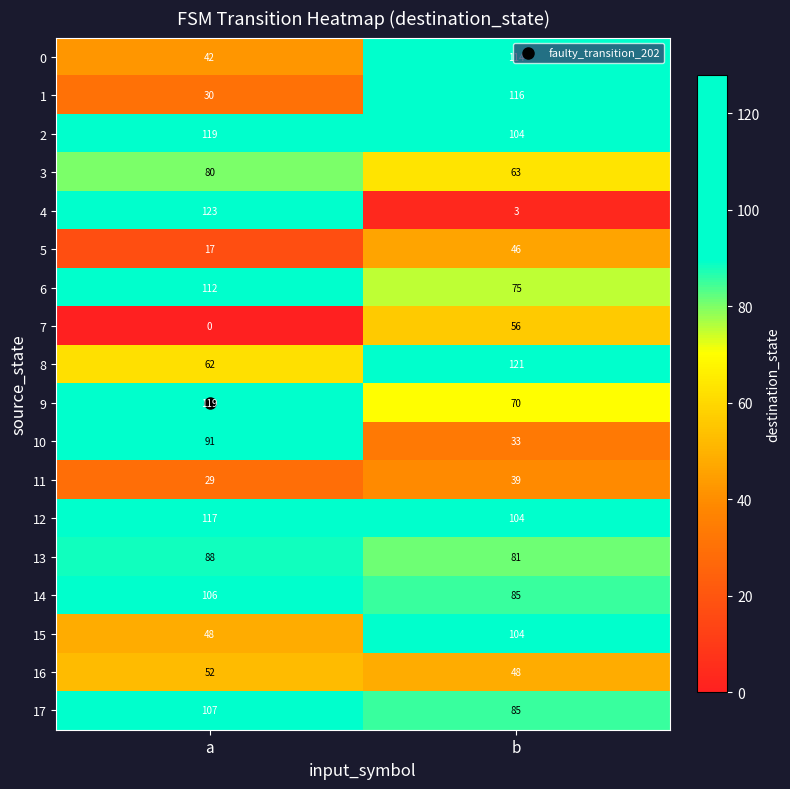

What is the sum of the 14 values at b and a?

191